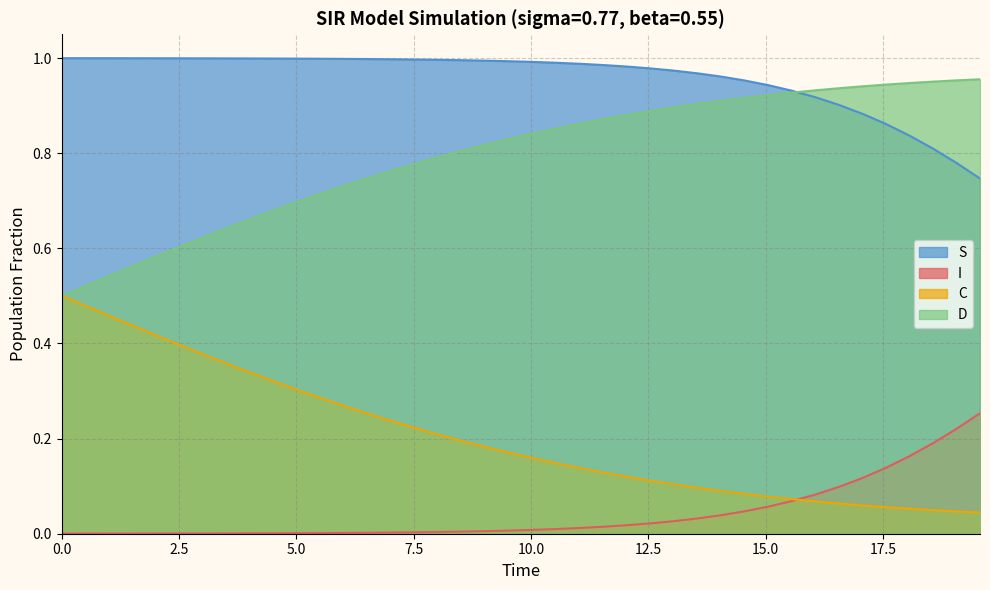

Which series has the largest total across all categories?

S